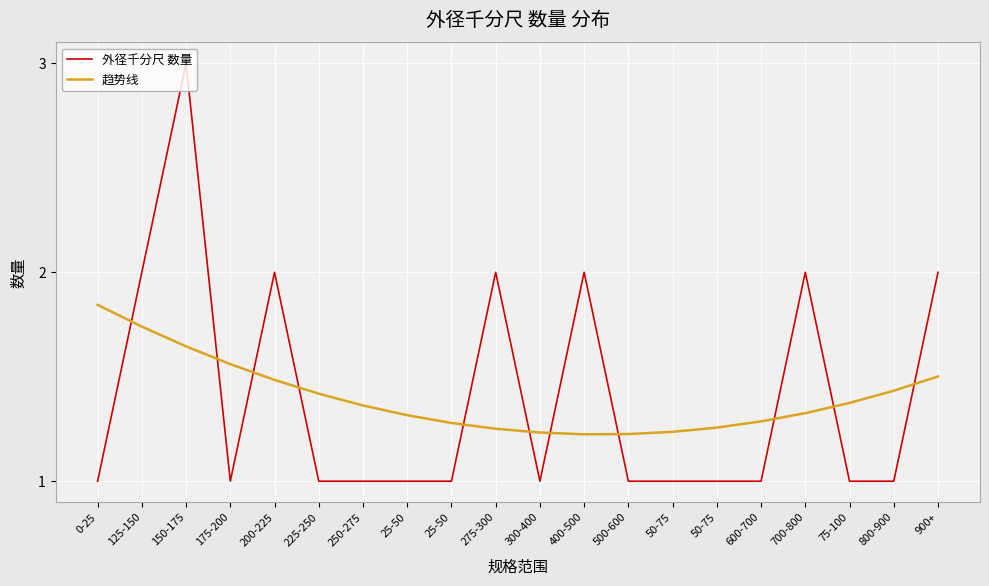

At which label is 趋势线 closest to 1?

400-500